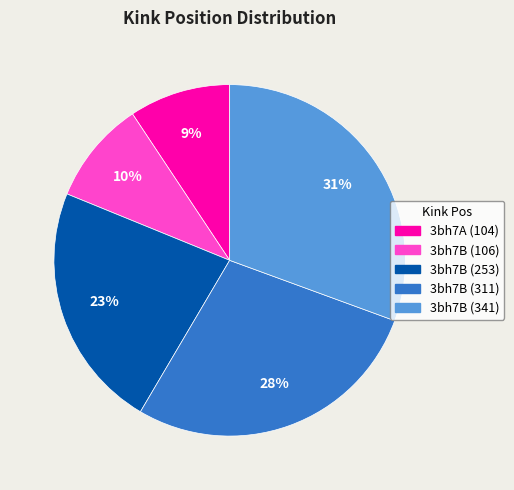

Is there any slice that represents more than half of the pie?

No